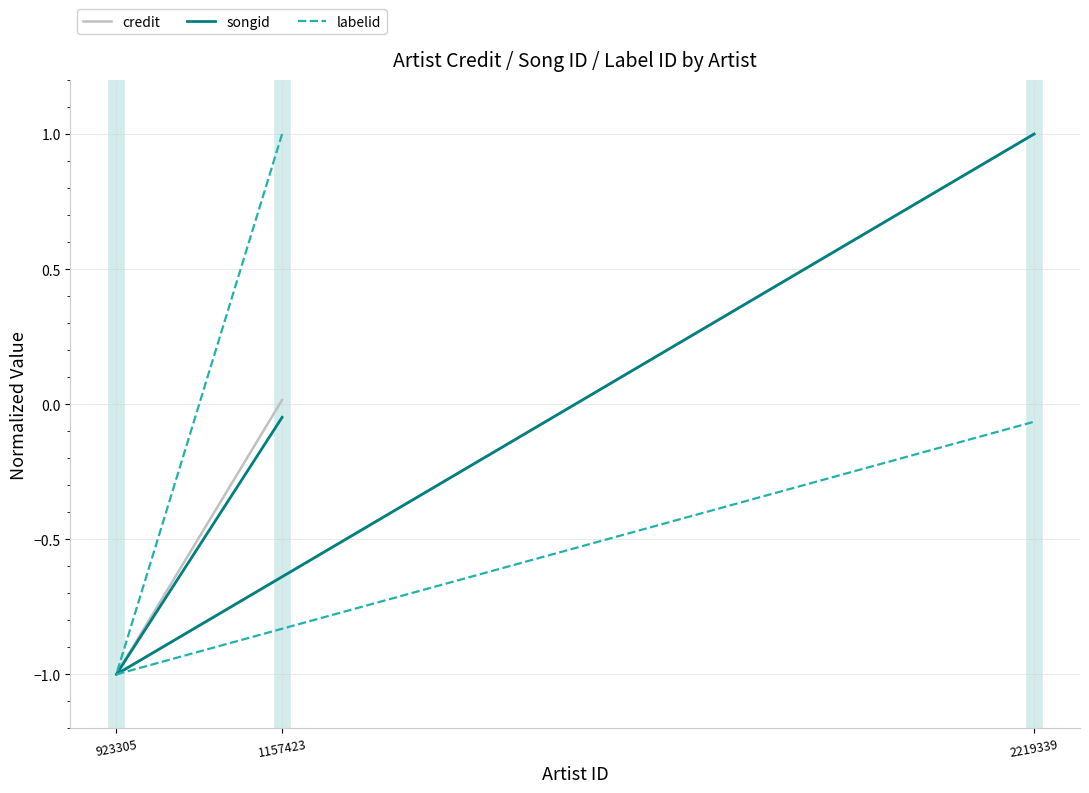

List the series in order of their peak value, lowest first.

credit, songid, labelid